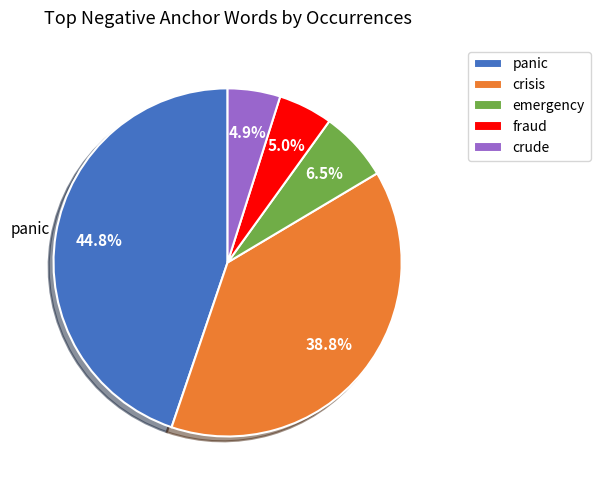

What percentage is the panic slice, to the nearest percent?

45%